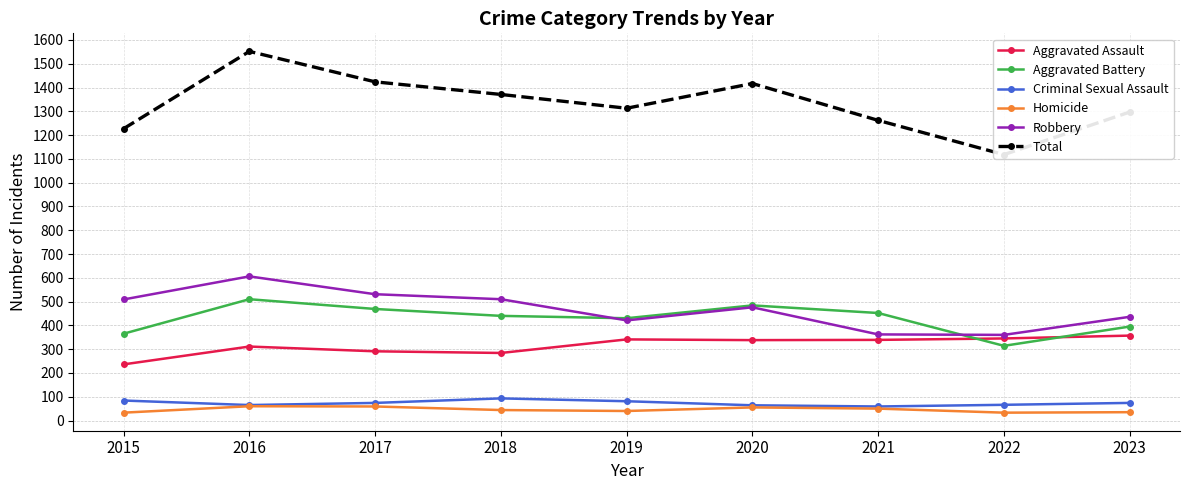

Where do Aggravated Battery and Aggravated Assault first cross each other?

2021 and 2022